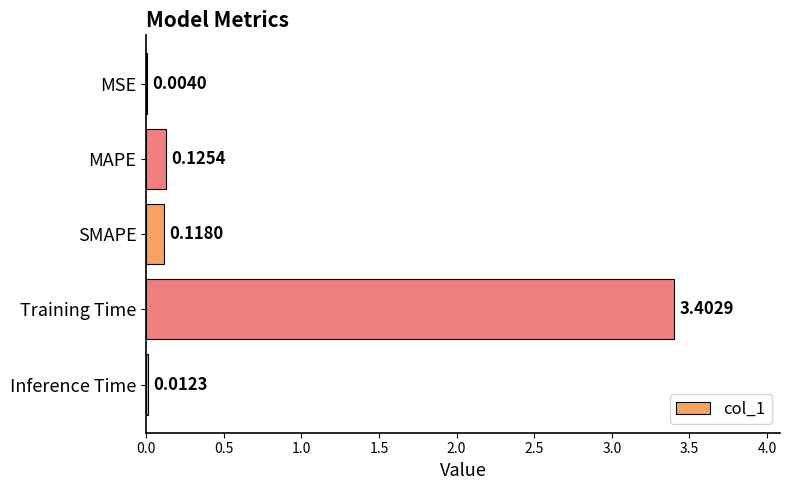

What is the maximum value shown in the chart?

3.4